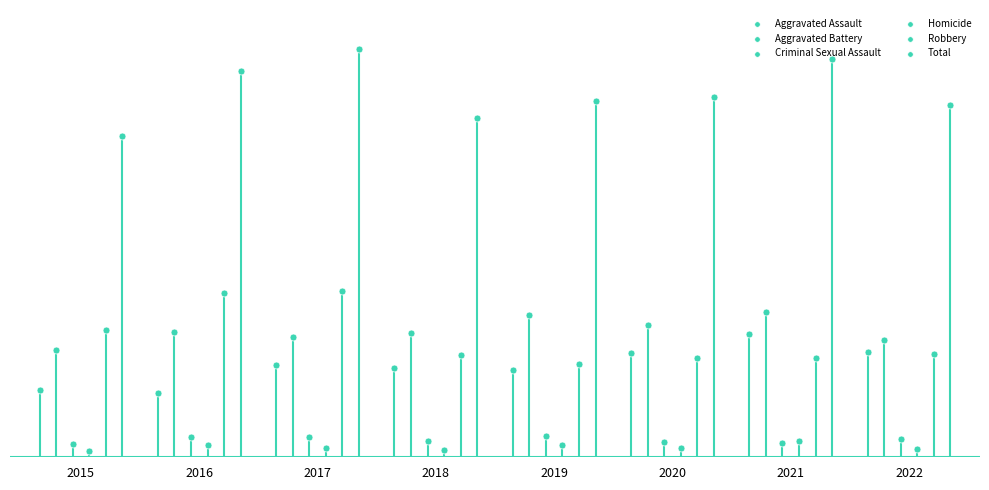

Which series has the widest spread of Y values?

Total